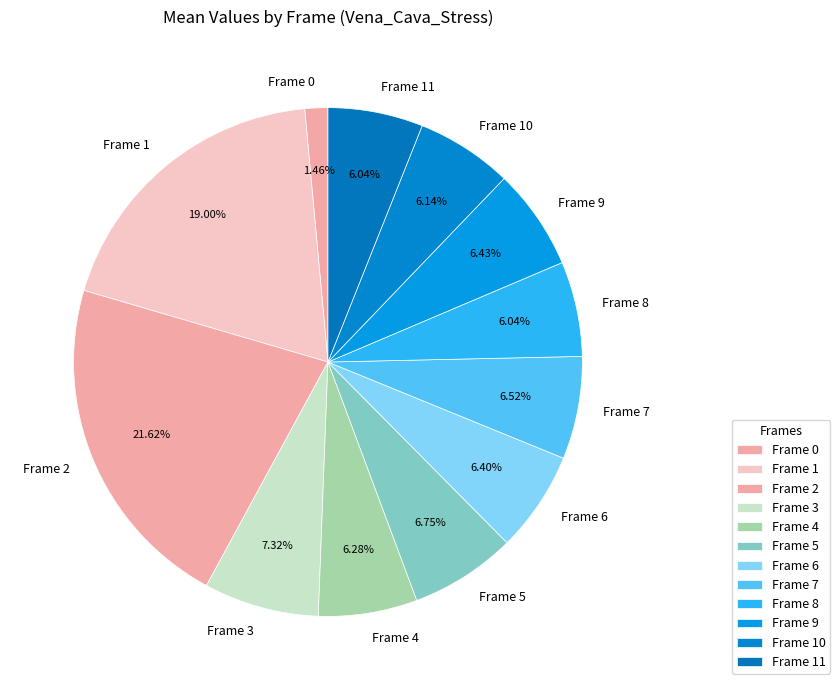

To the nearest percent, what is the difference between the largest and smallest slice percentages?

20%